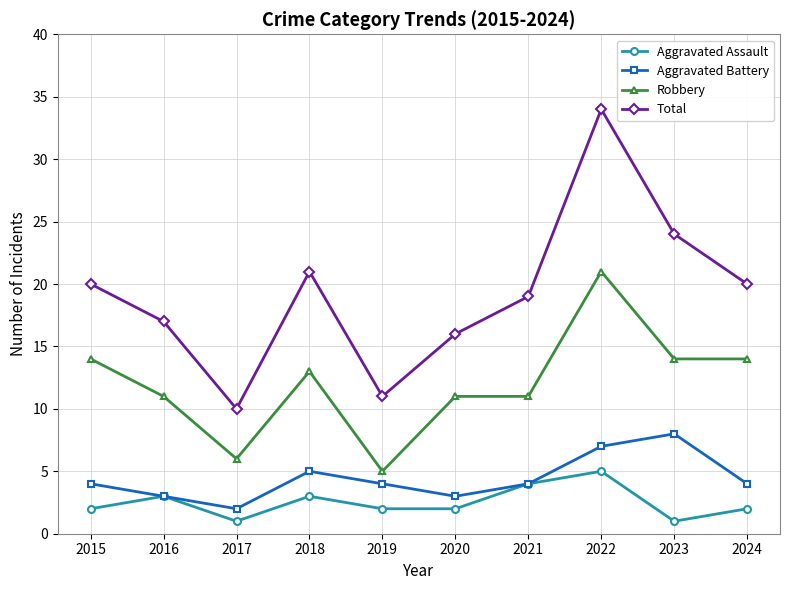

True or false: Total and Aggravated Assault cross at least once.

False